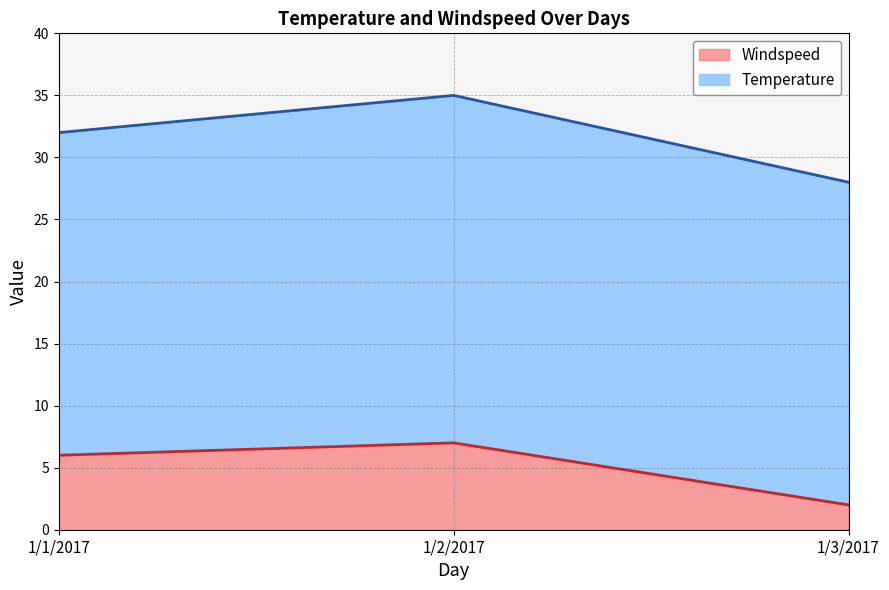

At which label does Temperature first exceed 32?

1/2/2017